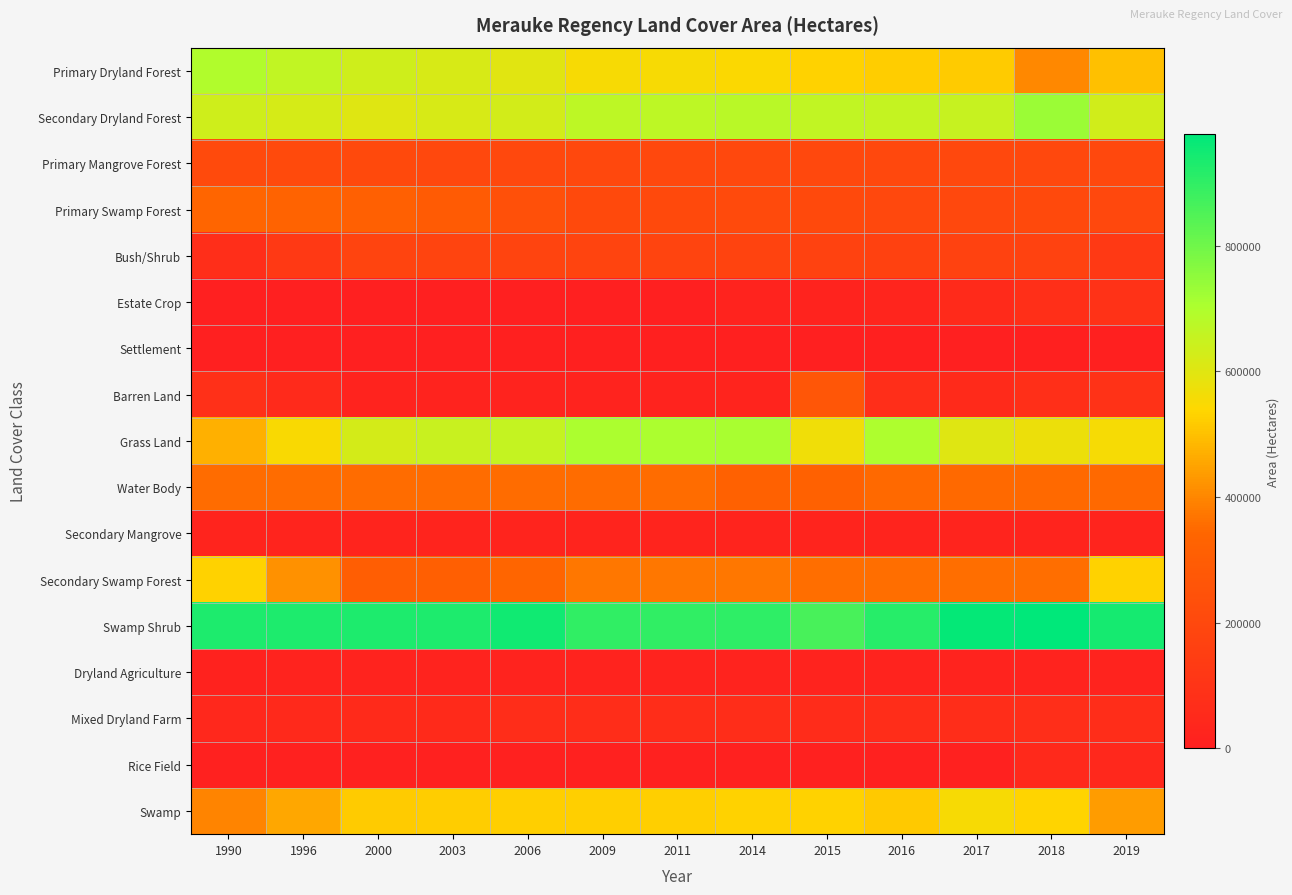

Which has a higher value, 2017 or 2015?

2015